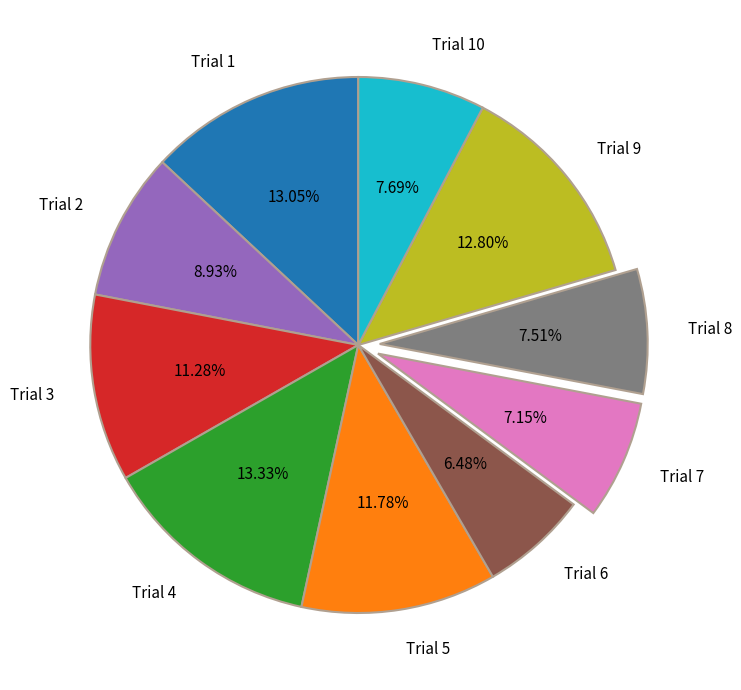

Approximately how many times larger is the value at Trial 9 compared to Trial 3?

1.1